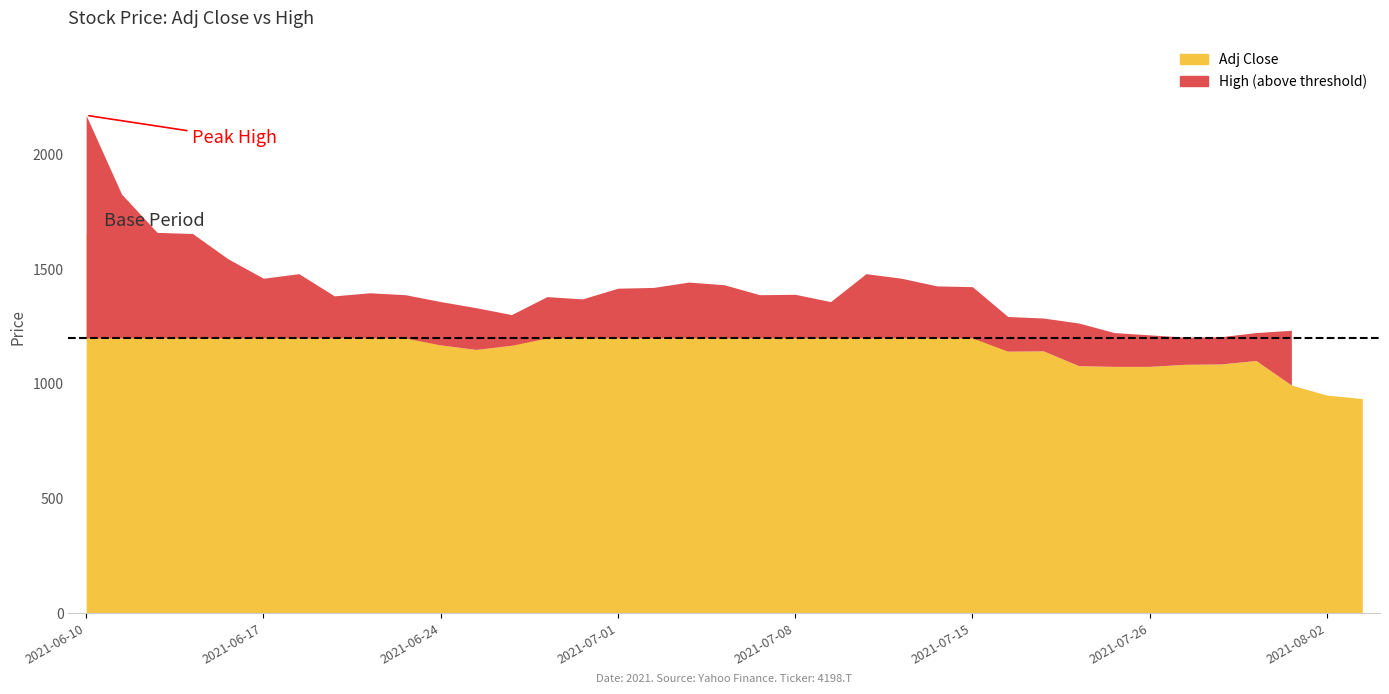

Reading left to right, extract all data points from this chart.

Adj Close: 1657.6	1455.7	1475.2	1427.0	1327.6	1291.4	1258.2	1214.5	1220.6	1216.0	1169.3	1149.8	1167.8	1246.2	1216.0	1250.7	1241.7	1305.0	1243.2	1255.2	1205.5	1228.1	1327.6	1274.8	1280.8	1273.3	1142.2	1143.7	1078.9	1075.9	1075.9	1085.0	1086.5	1101.5	994.5	950.8	935.8
High: 2170.0	1826.7	1660.0	1655.0	1545.0	1460.0	1480.0	1383.3	1396.7	1388.3	1358.3	1331.7	1301.7	1380.0	1370.0	1416.7	1420.0	1443.3	1431.7	1388.3	1390.0	1358.3	1480.0	1460.0	1426.7	1423.3	1293.3	1286.7	1265.0	1223.3	1213.3	1203.3	1205.0	1223.3	1233.3	1073.3	1043.3